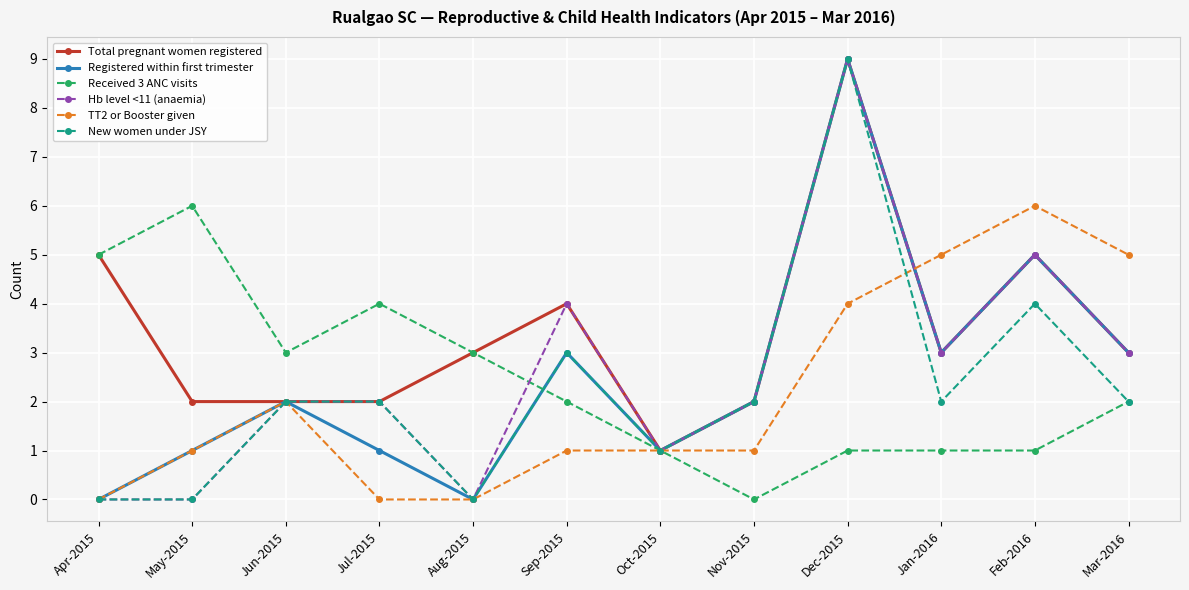

Which series has the largest total across all categories?

Total pregnant women registered